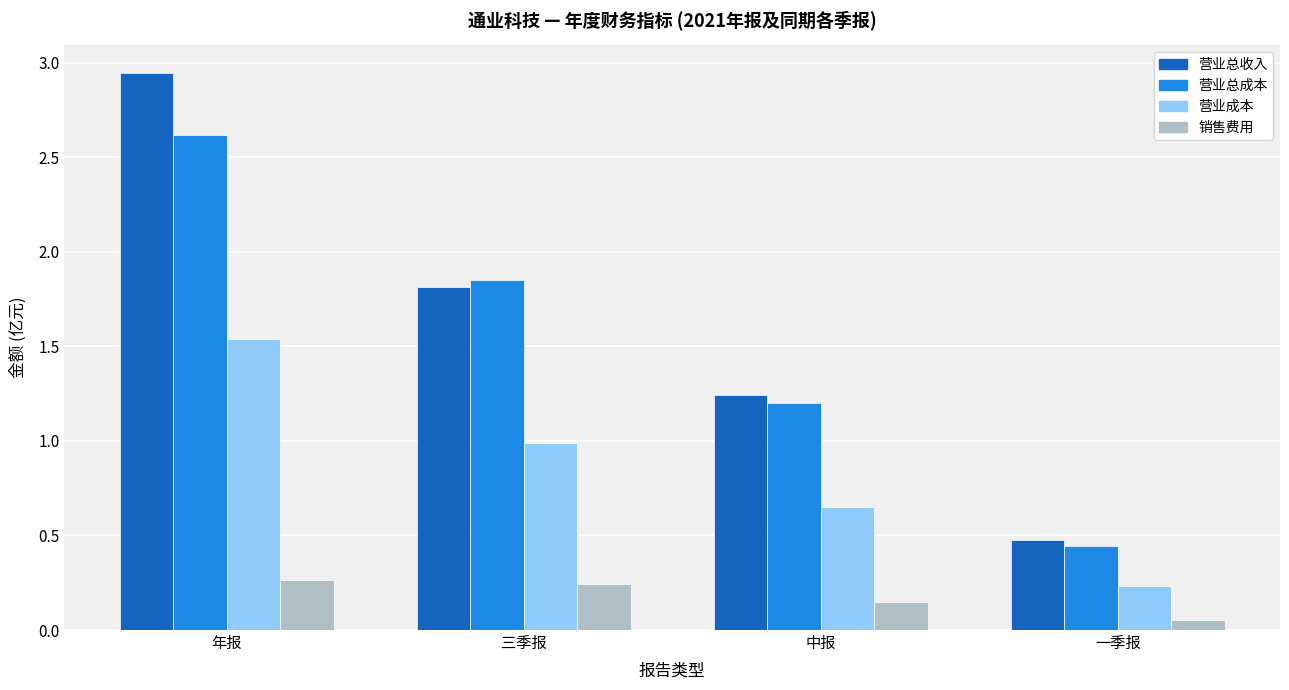

At which category does the chart reach its peak across all series?

年报